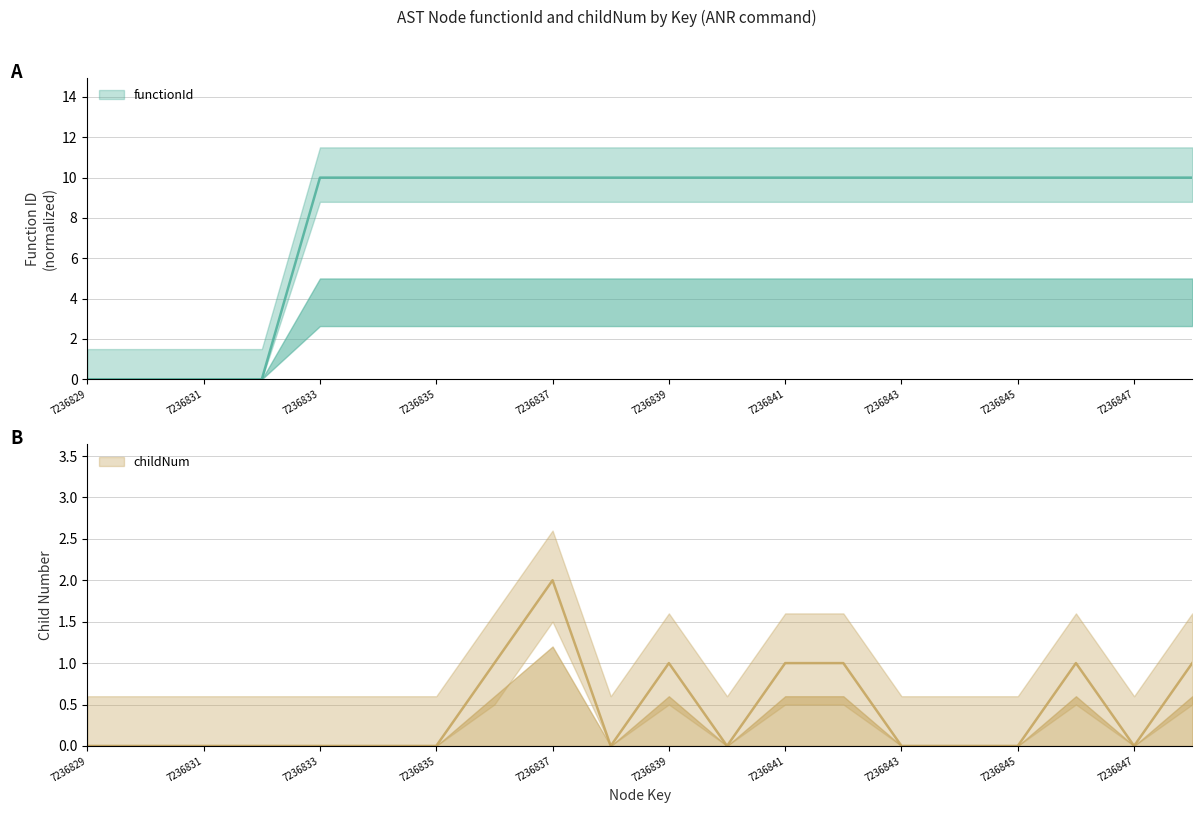

At how many categories does at least one series exceed 3?

16